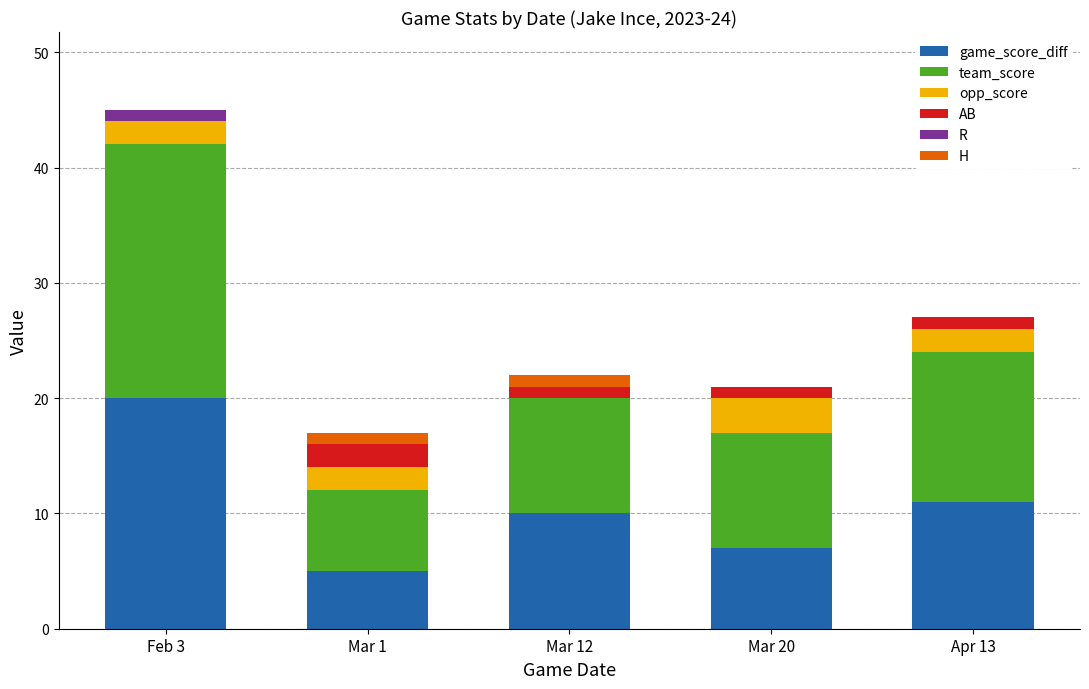

What is the highest value of the game_score_diff series?

20